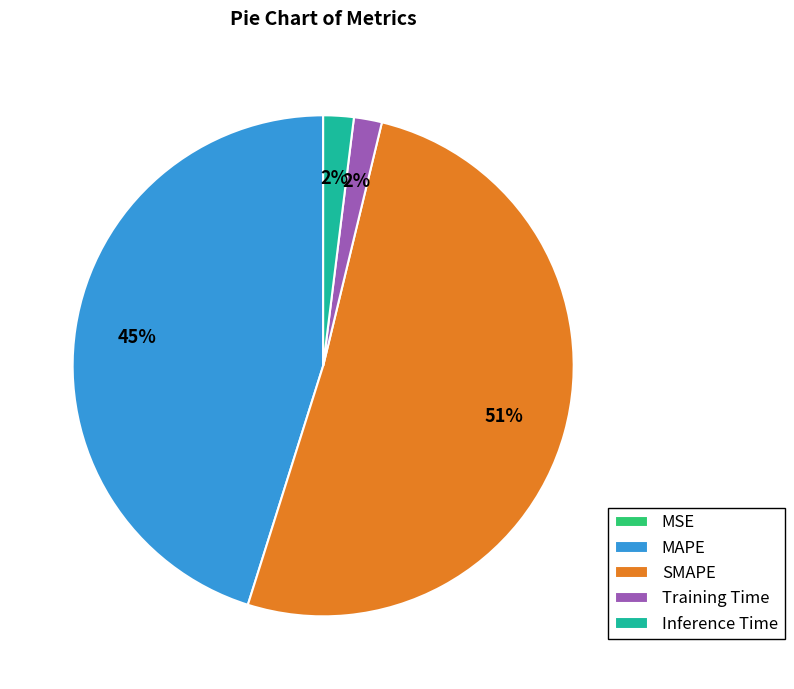

To the nearest percent, what is the average slice percentage?

20%